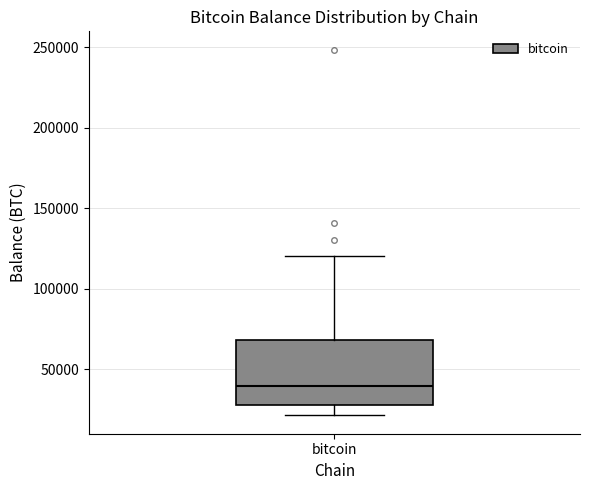

Where does the upper whisker of the box for bitcoin end on the y-axis? The values are not printed on the chart, so give them approximately, as read against the axis.

120000